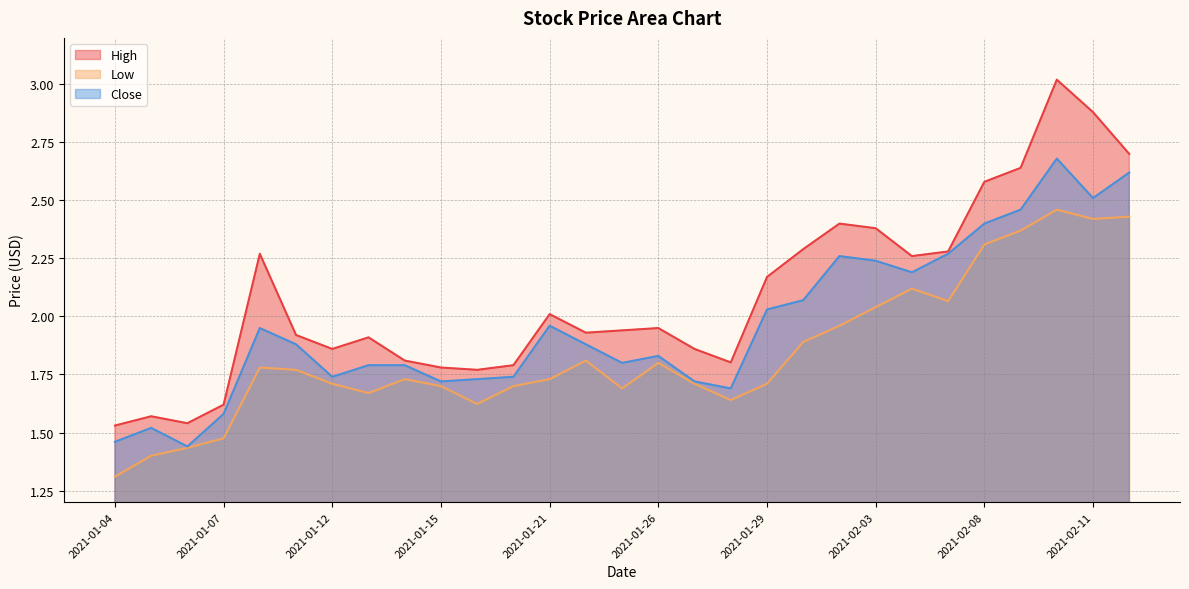

What is the label of the 17th point from the right?

2021-01-21